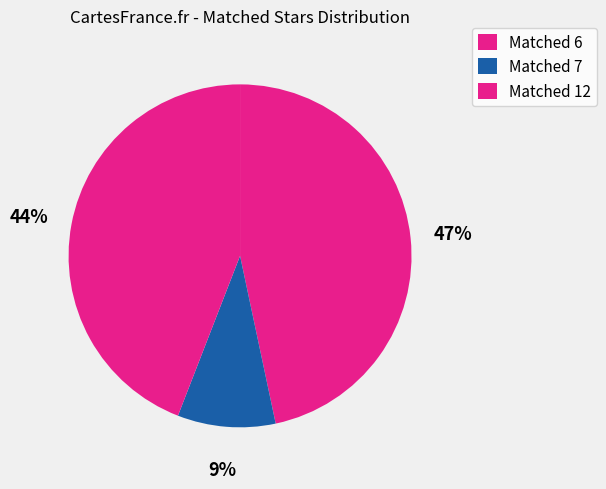

Is there any slice that represents more than half of the pie?

No